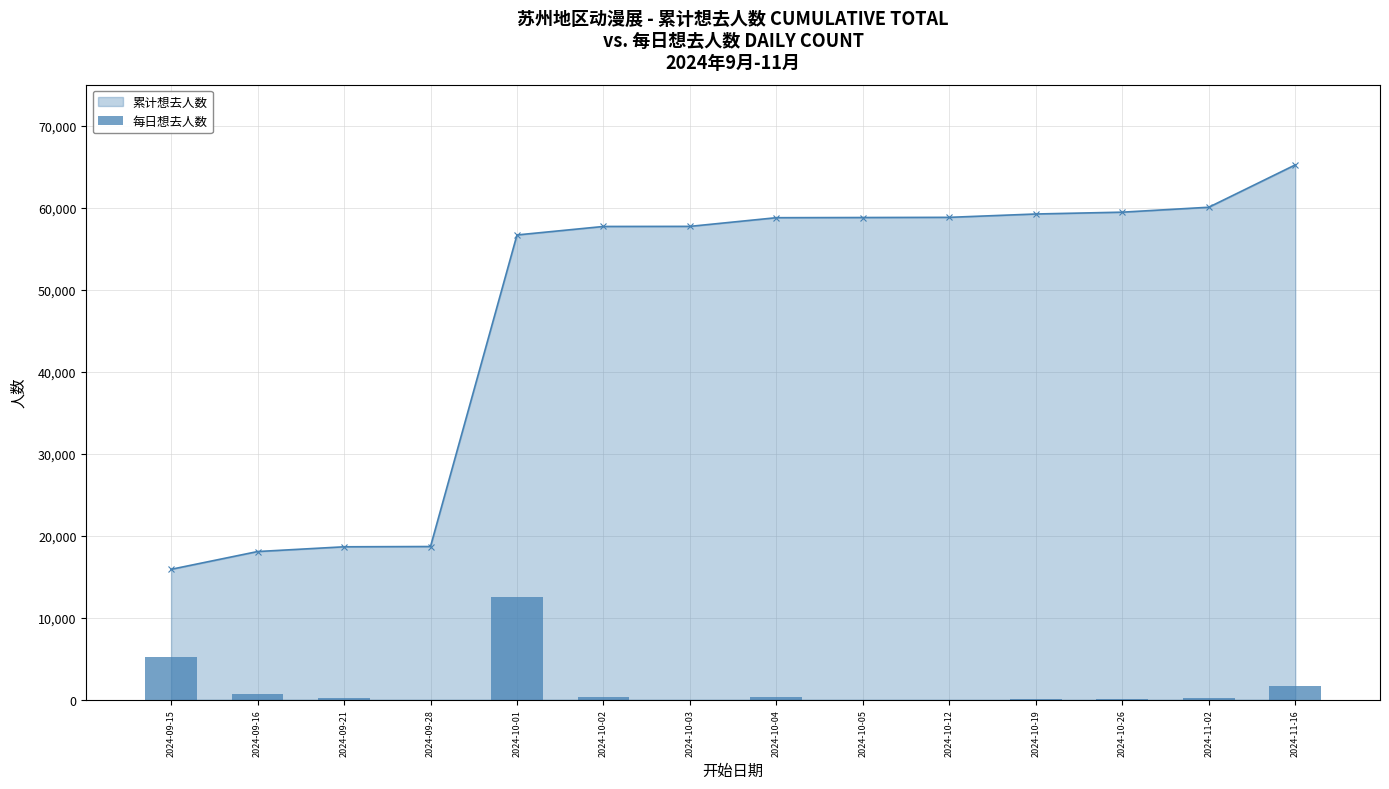

What is the difference between the highest and lowest values at 2024-10-05?

58792